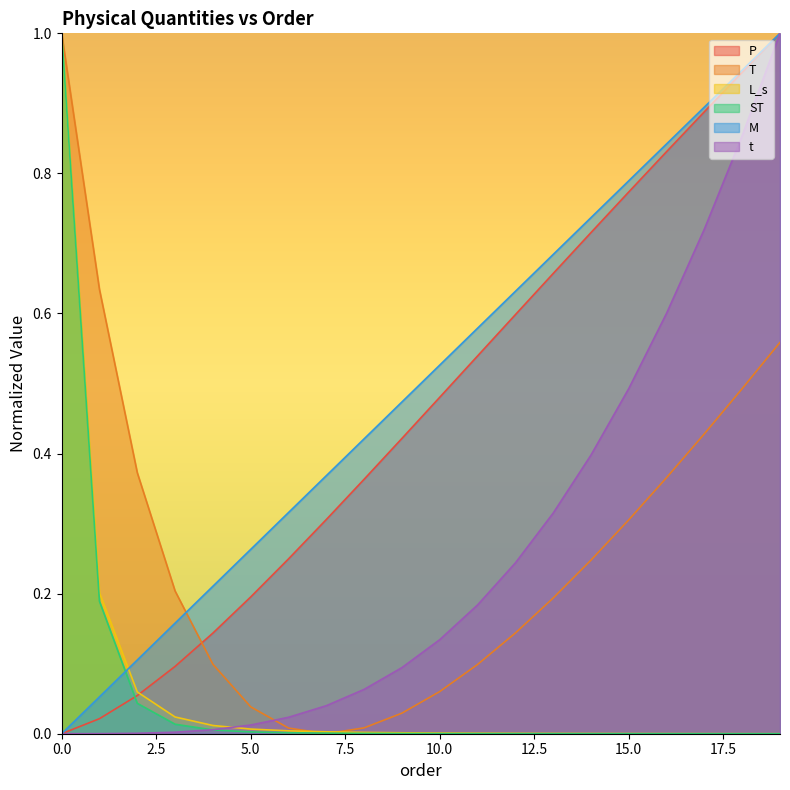

Where is L_s nearest to the value 0?

19